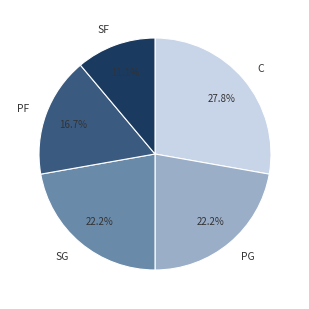

To the nearest percent, what is the combined percentage of C and SF?

39%